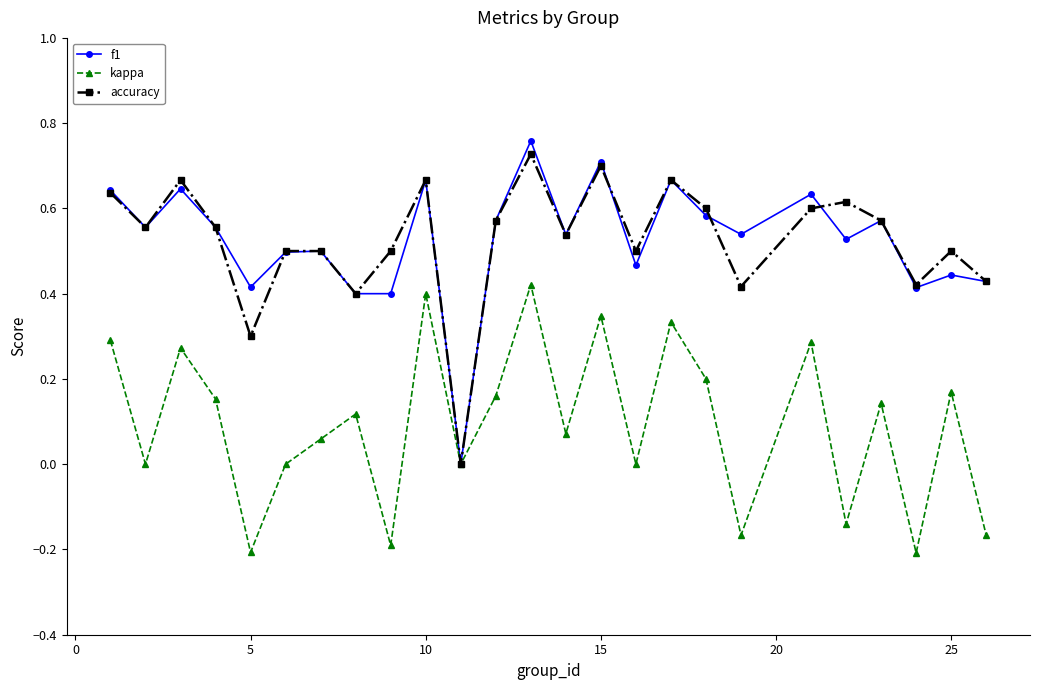

Rank the series by their maximum value, from lowest to highest.

kappa, accuracy, f1